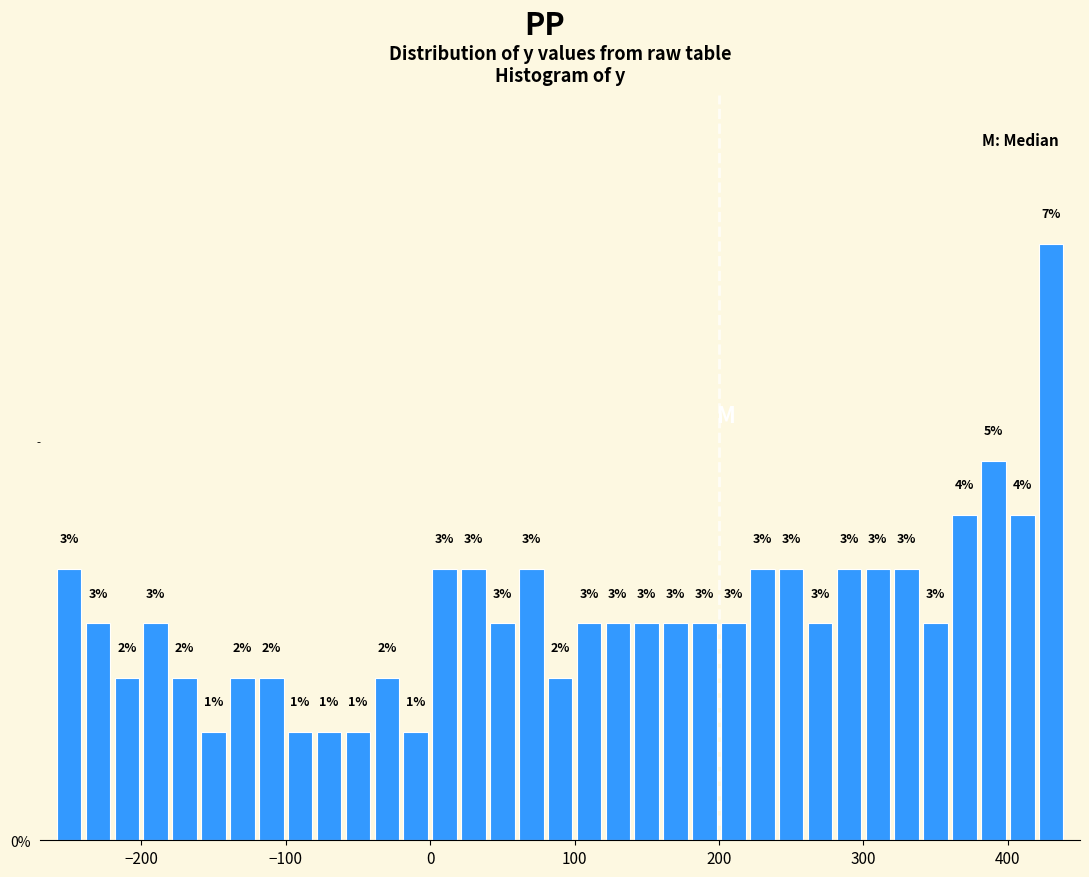

Read against the x-axis, roughly where is the centre of the tallest bar?

430